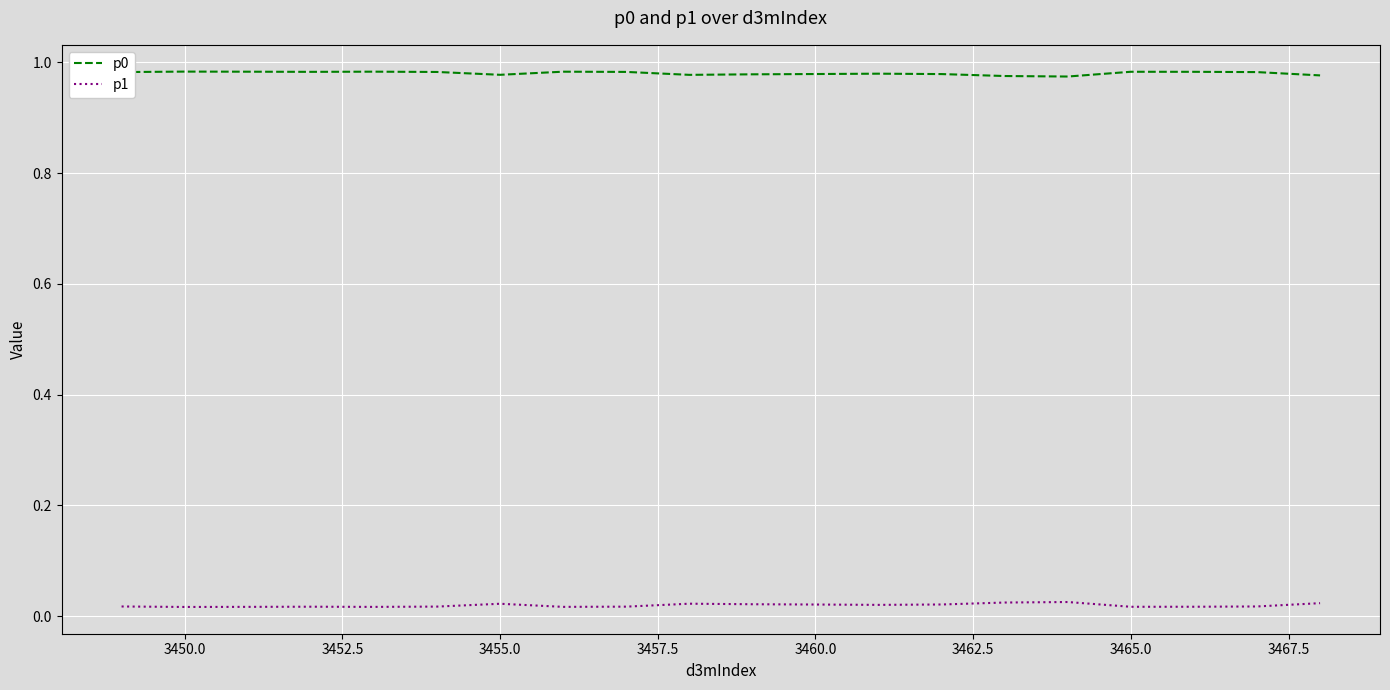

True or false: p0 and p1 cross at least once.

False